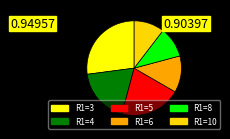

How many slices are in this pie chart?

6